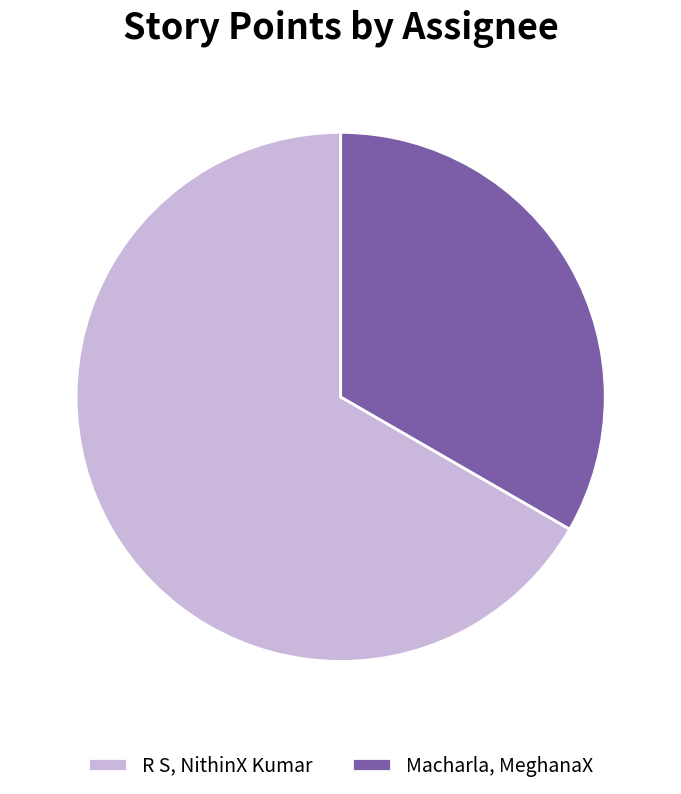

Approximately how many times larger is the value at R S, NithinX Kumar compared to Macharla, MeghanaX?

2.0